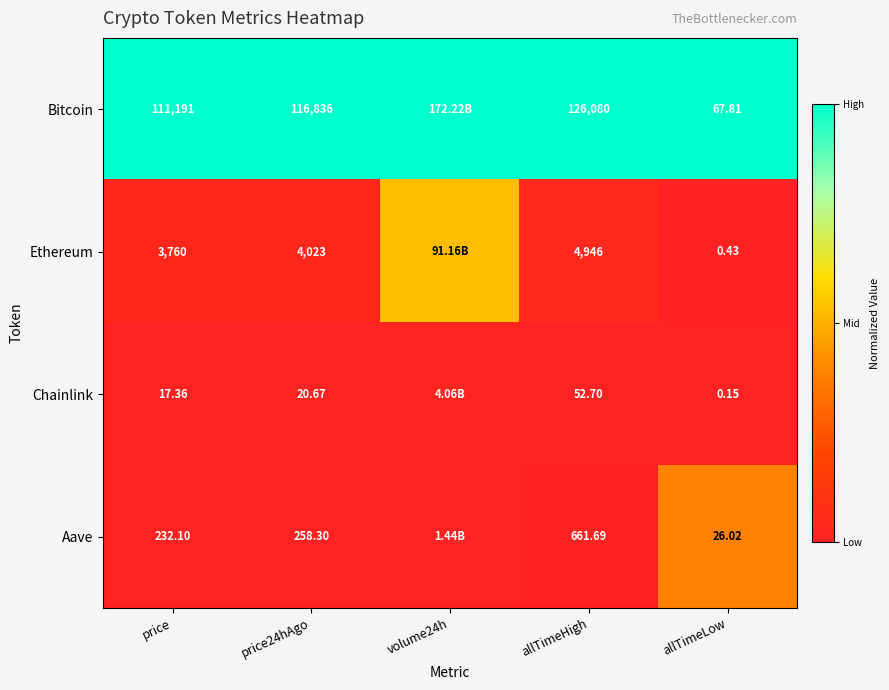

True or false: Bitcoin has a value of 1.3 at allTimeLow.

False